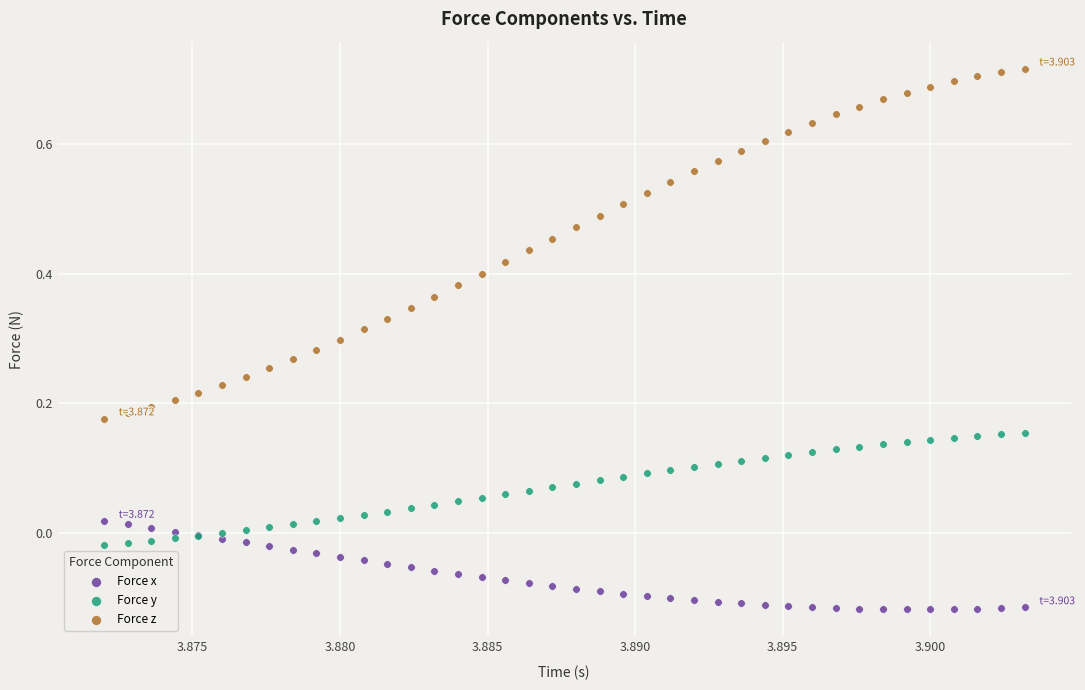

Which series has the widest spread of Y values?

Force z